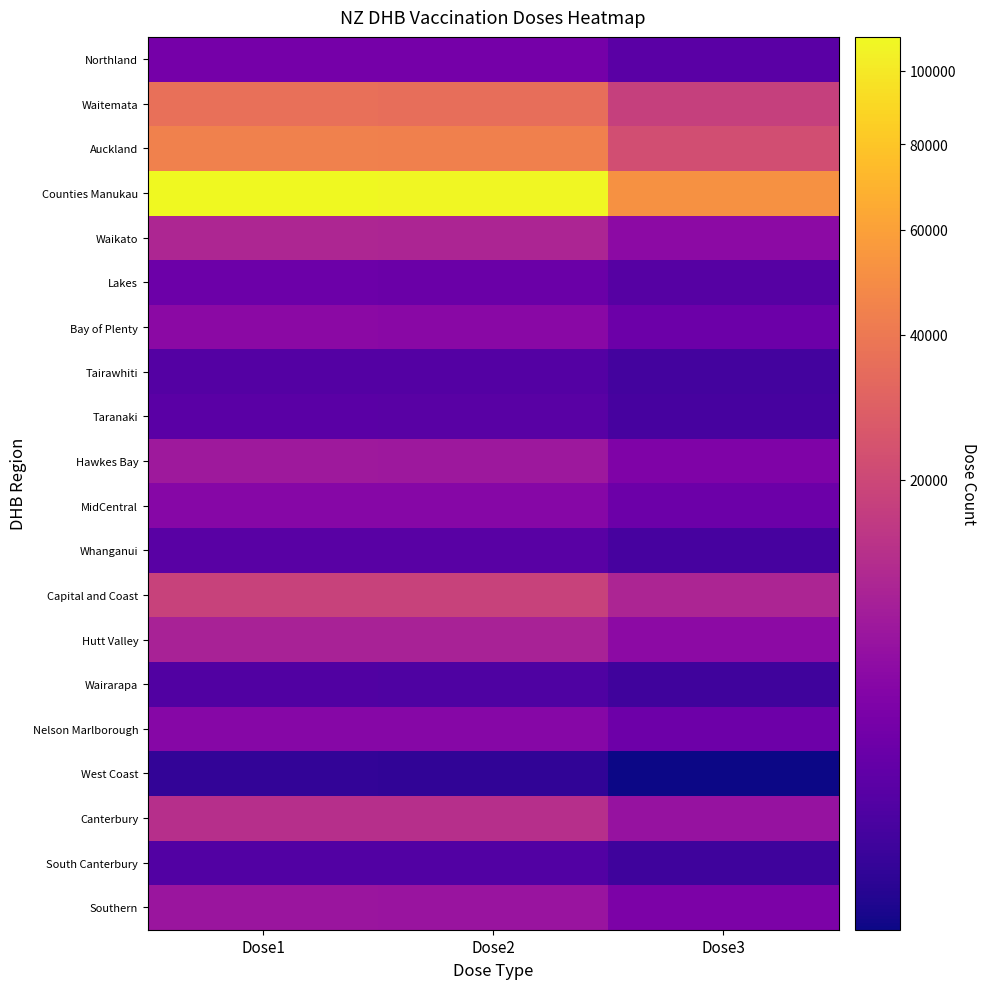

At Dose1, list the series in order from largest to smallest.

Counties Manukau, Auckland, Waitemata, Capital and Coast, Canterbury, Waikato, Hutt Valley, Hawkes Bay, Southern, Bay of Plenty, Nelson Marlborough, MidCentral, Northland, Lakes, Taranaki, Whanganui, Tairawhiti, South Canterbury, Wairarapa, West Coast